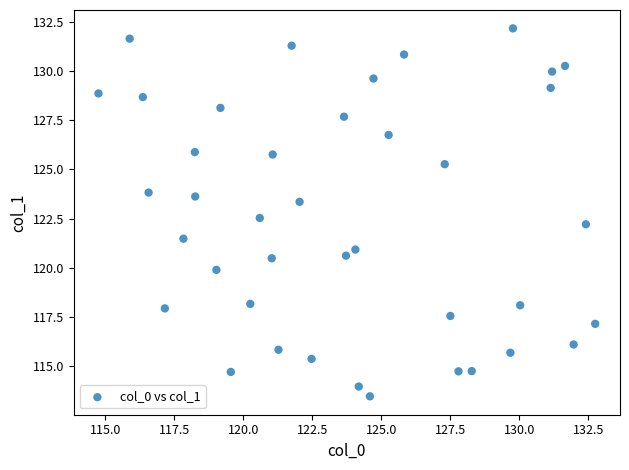

What is the range of Y values (max minus min)?

18.7